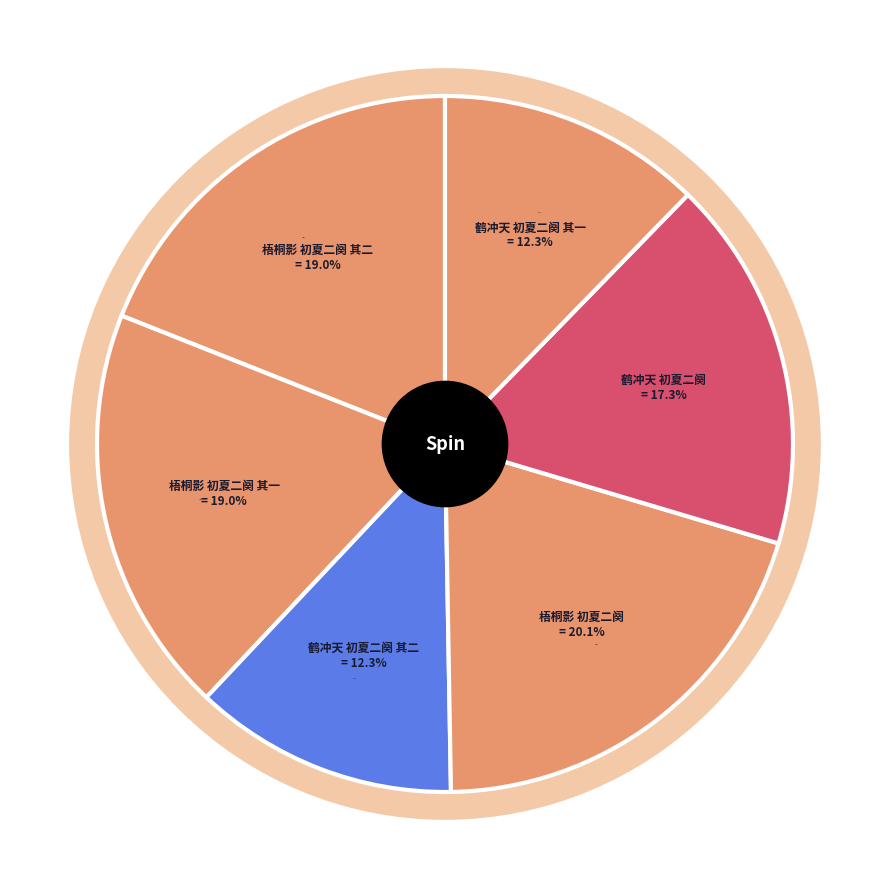

Count the number of slices in the pie.

6